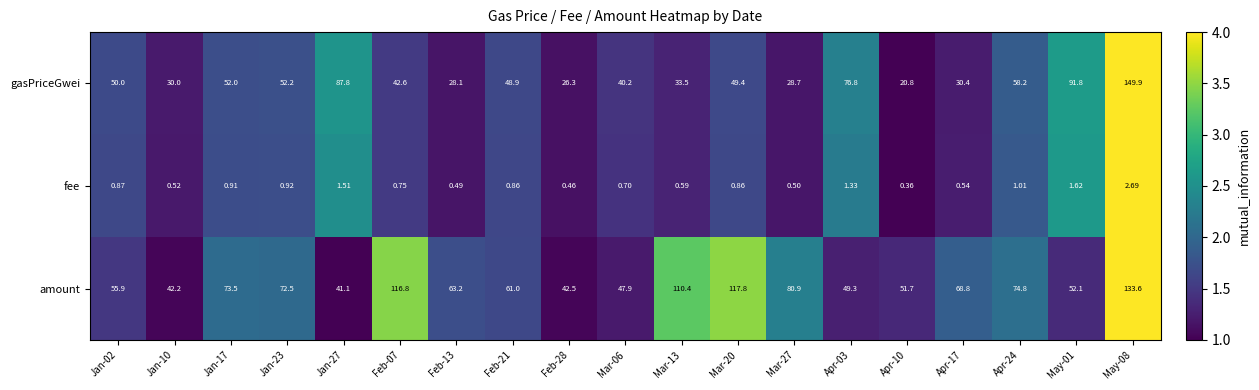

Which category has the lowest value across all series?

Apr-10